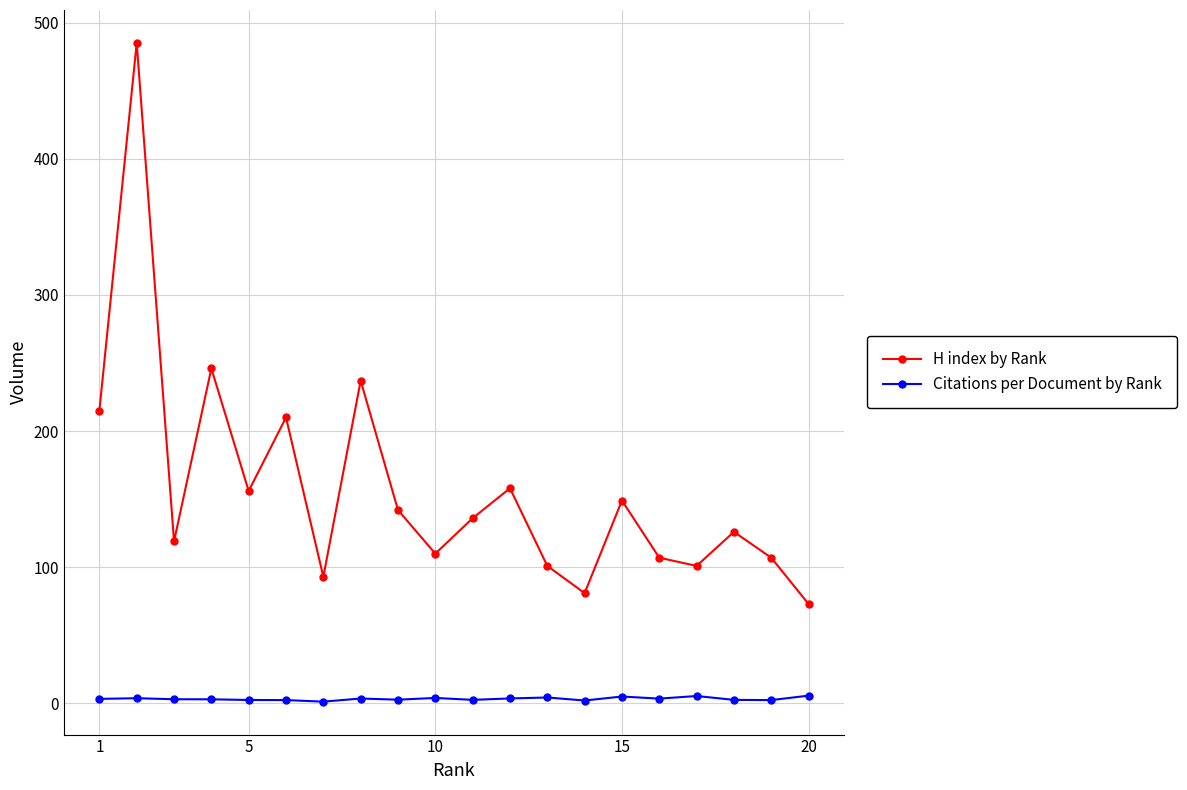

True or false: Citations per Document by Rank and H index by Rank cross at least once.

False